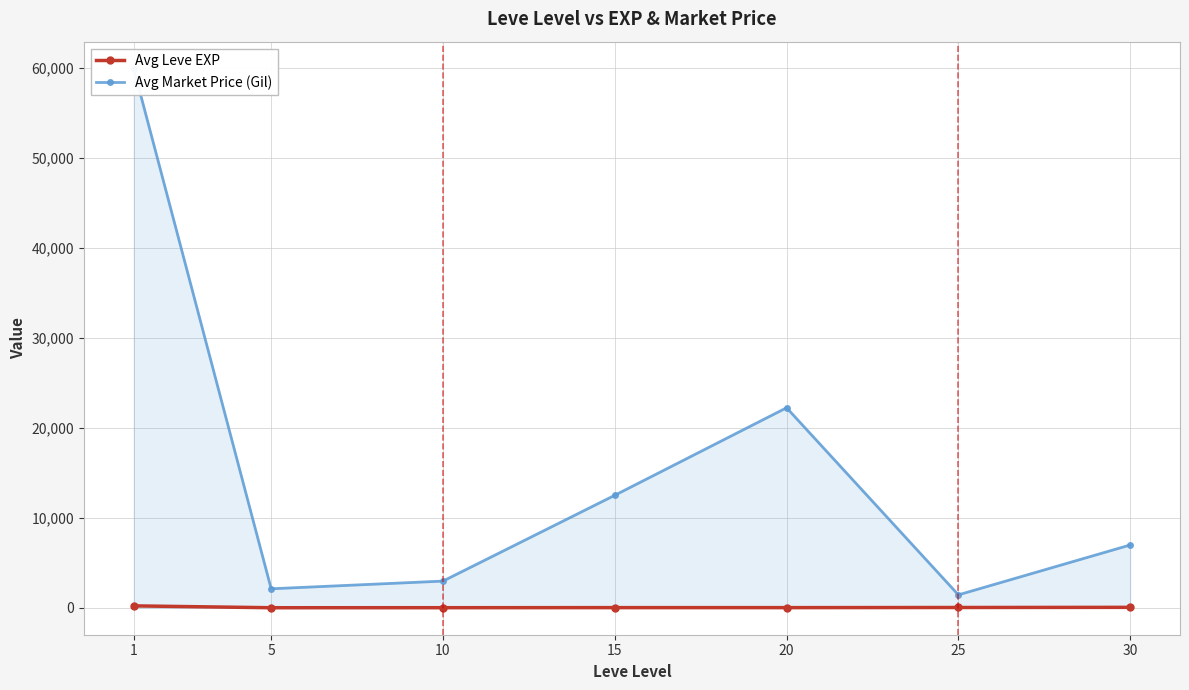

Where is Avg Market Price (Gil) nearest to the value 30698?

20